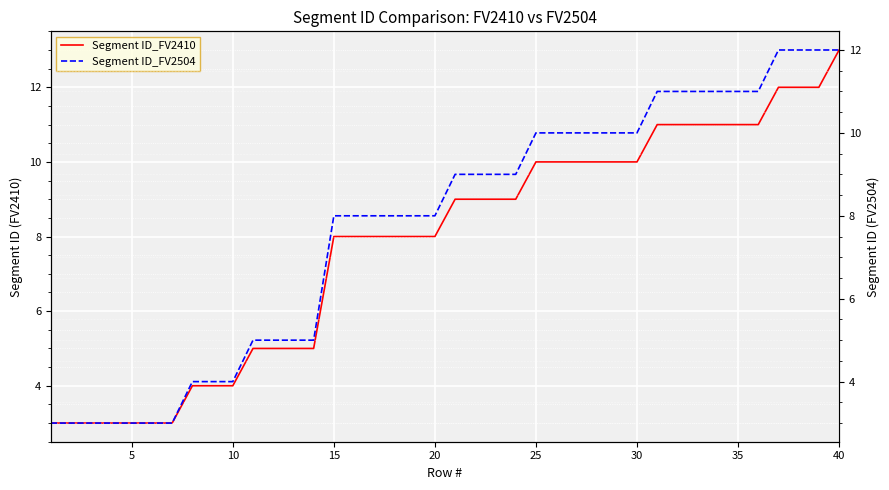

Is this an area chart (filled region under the line)?

No